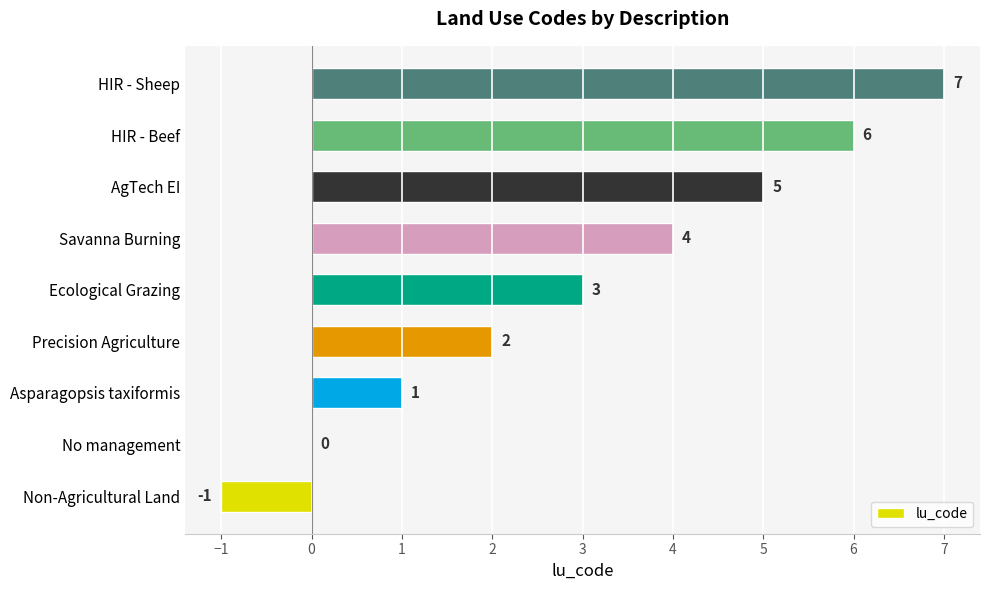

How many categories are shown in the chart?

9